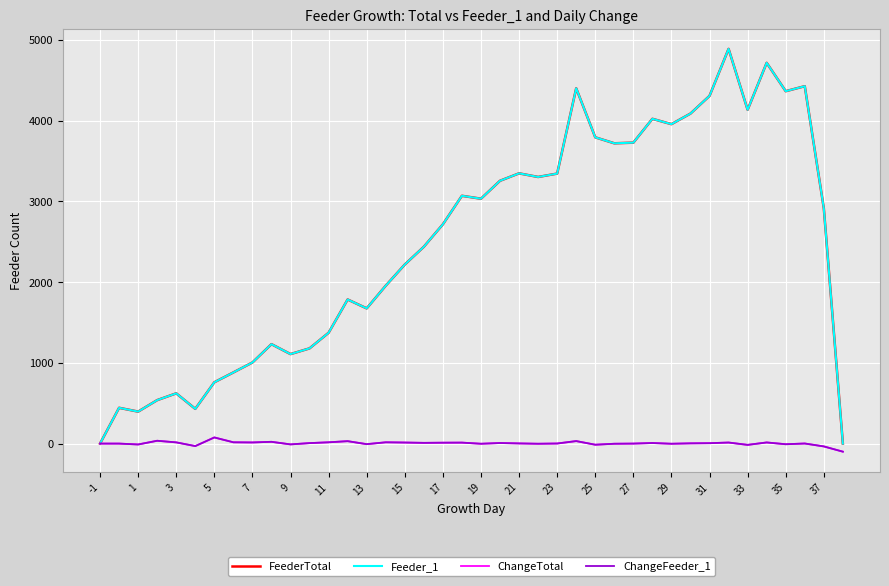

What is the maximum value for ChangeFeeder_1?

76